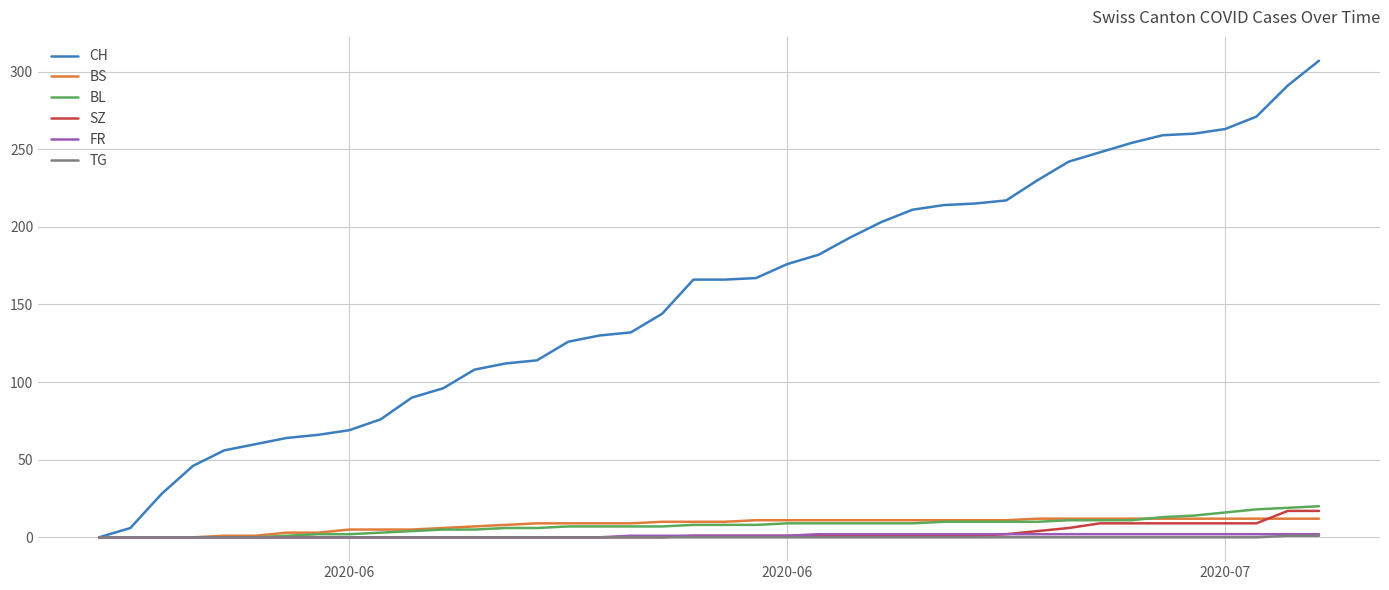

Which series has the widest spread of values?

CH